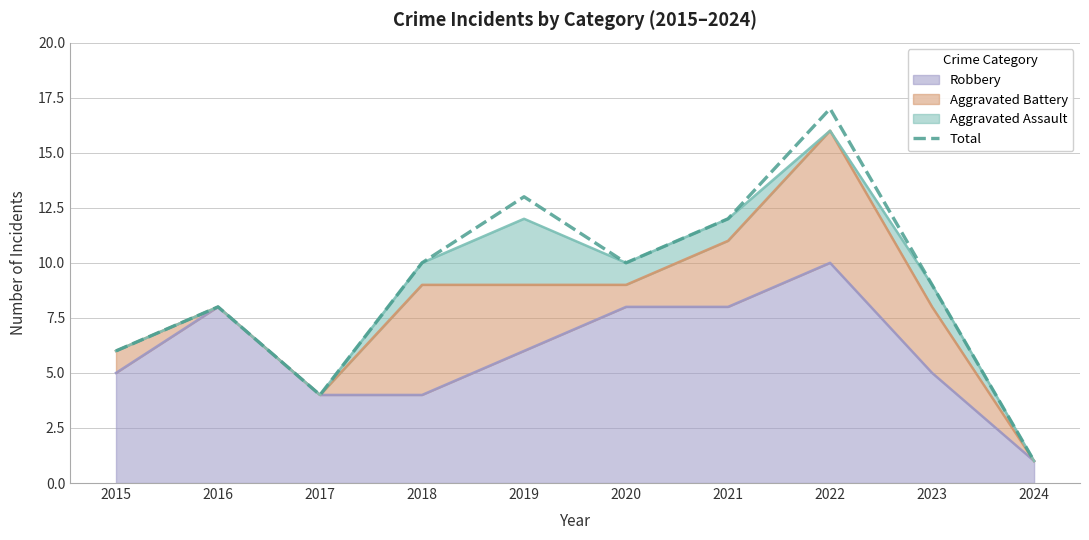

Between 2015 and 2022, which is larger?

2022